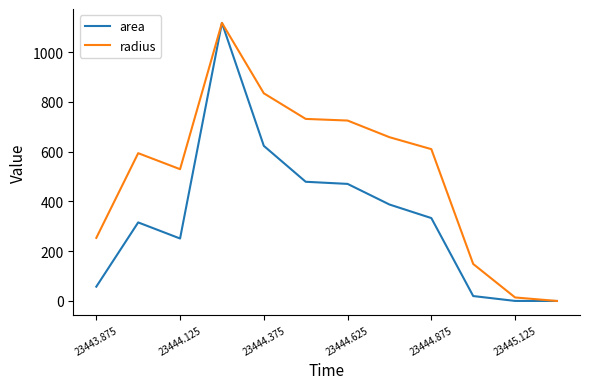

What is the greatest value displayed?

1117.1